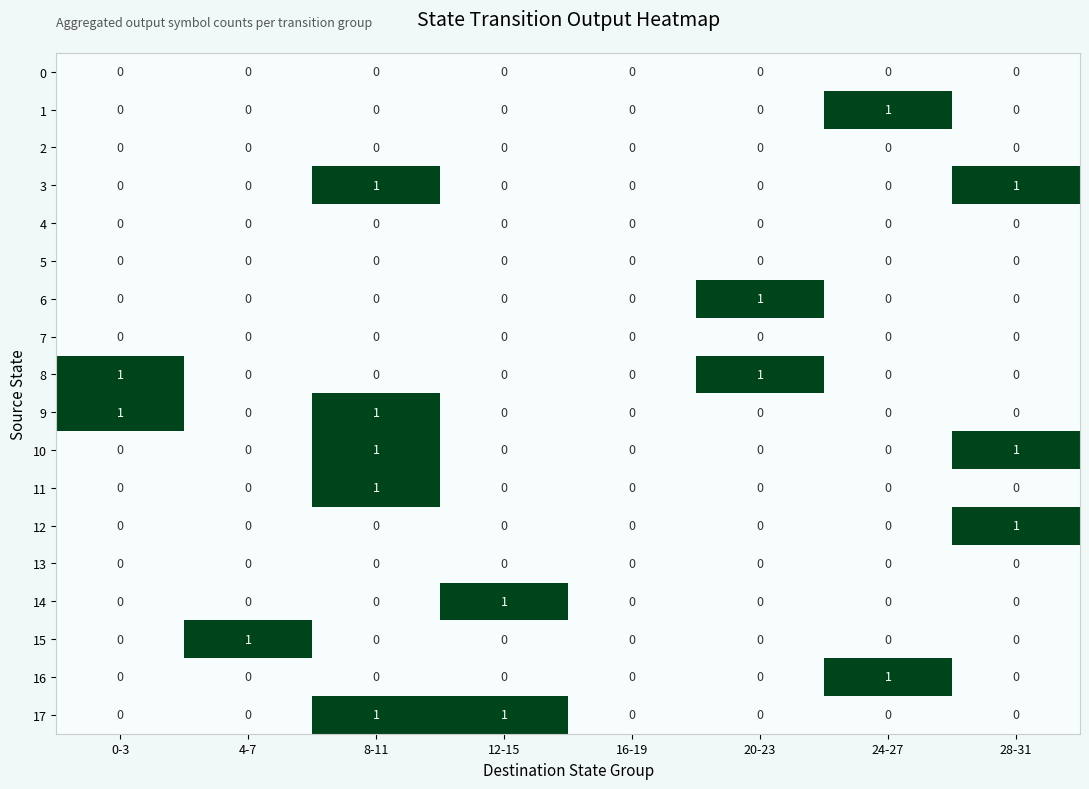

The value of 14 at 28-31 is -1. True or false?

False